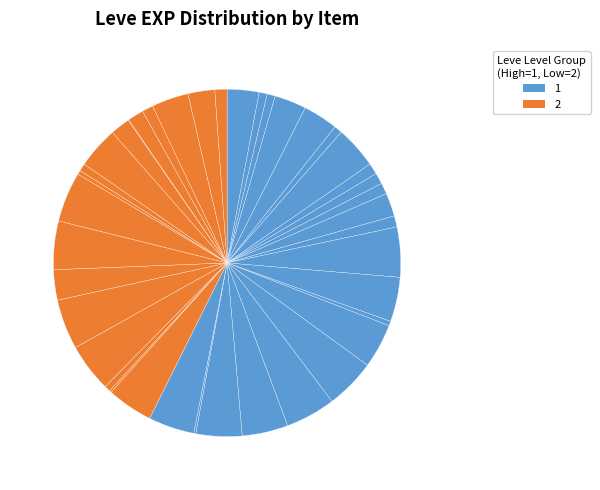

How many slices are in this pie chart?

40